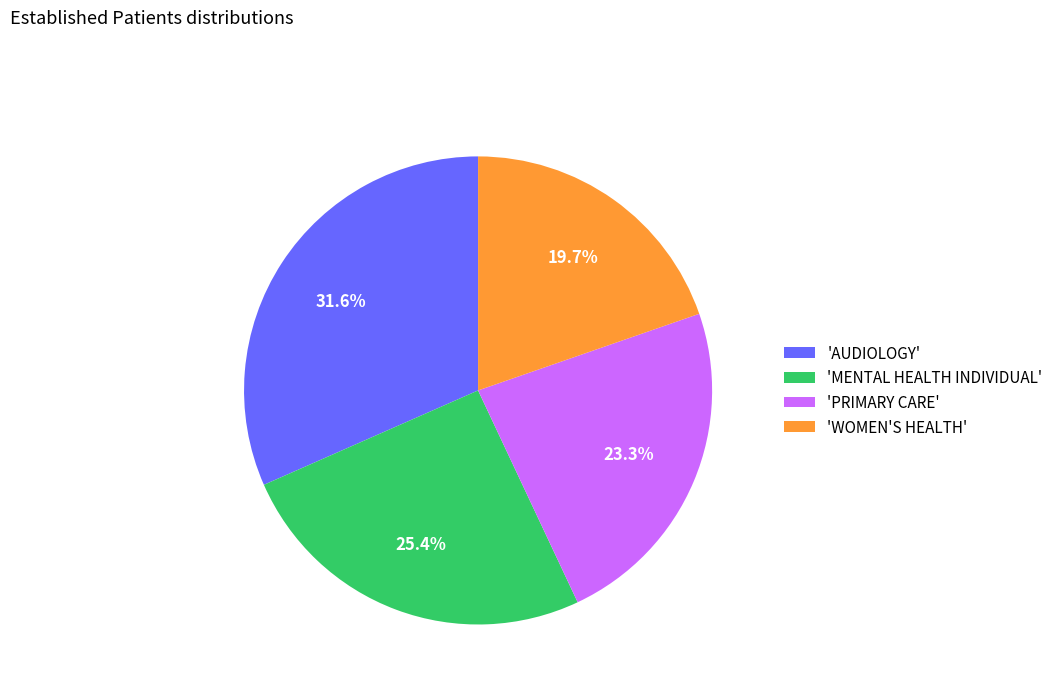

Rank the categories by value from lowest to highest.

'WOMEN'S HEALTH', 'PRIMARY CARE', 'MENTAL HEALTH INDIVIDUAL', 'AUDIOLOGY'